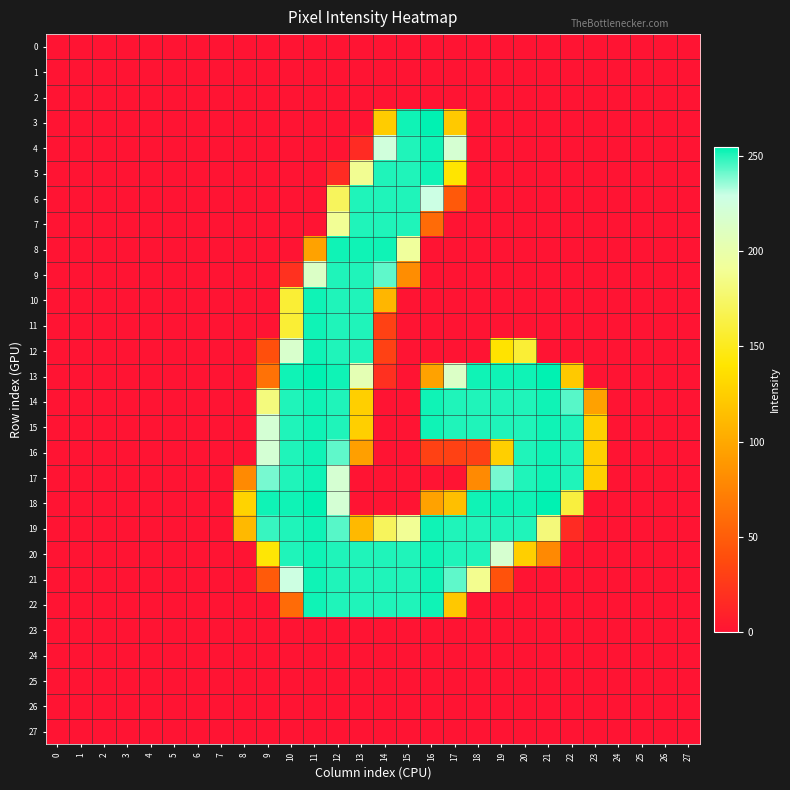

Reading left to right, list all the values displayed in this chart.

0: 0=0	1=0	2=0	3=0	4=0	5=0	6=0	7=0	8=0	9=0	10=0	11=0	12=0	13=0	14=0	15=0	16=0	17=0	18=0	19=0	20=0	21=0	22=0	23=0	24=0	25=0	26=0	27=0
1: 0=0	1=0	2=0	3=0	4=0	5=0	6=0	7=0	8=0	9=0	10=0	11=0	12=0	13=0	14=0	15=0	16=0	17=0	18=0	19=0	20=0	21=0	22=0	23=0	24=0	25=0	26=0	27=0
2: 0=0	1=0	2=0	3=0	4=0	5=0	6=0	7=0	8=0	9=0	10=0	11=0	12=0	13=0	14=0	15=0	16=0	17=0	18=0	19=0	20=0	21=0	22=0	23=0	24=0	25=0	26=0	27=0
3: 0=0	1=0	2=0	3=0	4=0	5=0	6=0	7=0	8=0	9=0	10=0	11=0	12=0	13=0	14=124	15=253	16=255	17=122	18=0	19=0	20=0	21=0	22=0	23=0	24=0	25=0	26=0	27=0
4: 0=0	1=0	2=0	3=0	4=0	5=0	6=0	7=0	8=0	9=0	10=0	11=0	12=0	13=16	14=225	15=251	16=253	17=220	18=0	19=0	20=0	21=0	22=0	23=0	24=0	25=0	26=0	27=0
5: 0=0	1=0	2=0	3=0	4=0	5=0	6=0	7=0	8=0	9=0	10=0	11=0	12=16	13=189	14=251	15=251	16=253	17=140	18=0	19=0	20=0	21=0	22=0	23=0	24=0	25=0	26=0	27=0
6: 0=0	1=0	2=0	3=0	4=0	5=0	6=0	7=0	8=0	9=0	10=0	11=0	12=171	13=251	14=251	15=251	16=229	17=47	18=0	19=0	20=0	21=0	22=0	23=0	24=0	25=0	26=0	27=0
7: 0=0	1=0	2=0	3=0	4=0	5=0	6=0	7=0	8=0	9=0	10=0	11=0	12=190	13=251	14=251	15=251	16=59	17=0	18=0	19=0	20=0	21=0	22=0	23=0	24=0	25=0	26=0	27=0
8: 0=0	1=0	2=0	3=0	4=0	5=0	6=0	7=0	8=0	9=0	10=0	11=96	12=253	13=253	14=253	15=193	16=0	17=0	18=0	19=0	20=0	21=0	22=0	23=0	24=0	25=0	26=0	27=0
9: 0=0	1=0	2=0	3=0	4=0	5=0	6=0	7=0	8=0	9=0	10=20	11=214	12=251	13=251	14=243	15=82	16=0	17=0	18=0	19=0	20=0	21=0	22=0	23=0	24=0	25=0	26=0	27=0
10: 0=0	1=0	2=0	3=0	4=0	5=0	6=0	7=0	8=0	9=0	10=158	11=253	12=251	13=251	14=109	15=0	16=0	17=0	18=0	19=0	20=0	21=0	22=0	23=0	24=0	25=0	26=0	27=0
11: 0=0	1=0	2=0	3=0	4=0	5=0	6=0	7=0	8=0	9=0	10=158	11=253	12=251	13=251	14=31	15=0	16=0	17=0	18=0	19=0	20=0	21=0	22=0	23=0	24=0	25=0	26=0	27=0
12: 0=0	1=0	2=0	3=0	4=0	5=0	6=0	7=0	8=0	9=40	10=217	11=253	12=251	13=251	14=31	15=0	16=0	17=0	18=0	19=139	20=158	21=0	22=0	23=0	24=0	25=0	26=0	27=0
13: 0=0	1=0	2=0	3=0	4=0	5=0	6=0	7=0	8=0	9=64	10=253	11=255	12=253	13=205	14=19	15=0	16=96	17=214	18=253	19=253	20=253	21=255	22=122	23=0	24=0	25=0	26=0	27=0
14: 0=0	1=0	2=0	3=0	4=0	5=0	6=0	7=0	8=0	9=182	10=251	11=253	12=251	13=126	14=0	15=0	16=253	17=251	18=251	19=251	20=251	21=253	22=244	23=95	24=0	25=0	26=0	27=0
15: 0=0	1=0	2=0	3=0	4=0	5=0	6=0	7=0	8=0	9=221	10=251	11=253	12=251	13=126	14=0	15=0	16=253	17=251	18=251	19=251	20=251	21=253	22=251	23=126	24=0	25=0	26=0	27=0
16: 0=0	1=0	2=0	3=0	4=0	5=0	6=0	7=0	8=0	9=221	10=251	11=253	12=243	13=94	14=0	15=0	16=31	17=31	18=31	19=126	20=251	21=253	22=251	23=126	24=0	25=0	26=0	27=0
17: 0=0	1=0	2=0	3=0	4=0	5=0	6=0	7=0	8=80	9=240	10=251	11=253	12=220	13=0	14=0	15=0	16=0	17=0	18=80	19=240	20=251	21=253	22=251	23=126	24=0	25=0	26=0	27=0
18: 0=0	1=0	2=0	3=0	4=0	5=0	6=0	7=0	8=128	9=253	10=253	11=255	12=221	13=0	14=0	15=0	16=96	17=115	18=253	19=253	20=253	21=255	22=161	23=0	24=0	25=0	26=0	27=0
19: 0=0	1=0	2=0	3=0	4=0	5=0	6=0	7=0	8=111	9=248	10=251	11=253	12=244	13=111	14=171	15=190	16=253	17=251	18=251	19=251	20=251	21=181	22=16	23=0	24=0	25=0	26=0	27=0
20: 0=0	1=0	2=0	3=0	4=0	5=0	6=0	7=0	8=0	9=142	10=251	11=253	12=251	13=251	14=251	15=251	16=253	17=251	18=251	19=219	20=126	21=79	22=0	23=0	24=0	25=0	26=0	27=0
21: 0=0	1=0	2=0	3=0	4=0	5=0	6=0	7=0	8=0	9=48	10=228	11=253	12=251	13=251	14=251	15=251	16=253	17=243	18=188	19=42	20=0	21=0	22=0	23=0	24=0	25=0	26=0	27=0
22: 0=0	1=0	2=0	3=0	4=0	5=0	6=0	7=0	8=0	9=0	10=59	11=253	12=251	13=251	14=251	15=251	16=253	17=121	18=0	19=0	20=0	21=0	22=0	23=0	24=0	25=0	26=0	27=0
23: 0=0	1=0	2=0	3=0	4=0	5=0	6=0	7=0	8=0	9=0	10=0	11=0	12=0	13=0	14=0	15=0	16=0	17=0	18=0	19=0	20=0	21=0	22=0	23=0	24=0	25=0	26=0	27=0
24: 0=0	1=0	2=0	3=0	4=0	5=0	6=0	7=0	8=0	9=0	10=0	11=0	12=0	13=0	14=0	15=0	16=0	17=0	18=0	19=0	20=0	21=0	22=0	23=0	24=0	25=0	26=0	27=0
25: 0=0	1=0	2=0	3=0	4=0	5=0	6=0	7=0	8=0	9=0	10=0	11=0	12=0	13=0	14=0	15=0	16=0	17=0	18=0	19=0	20=0	21=0	22=0	23=0	24=0	25=0	26=0	27=0
26: 0=0	1=0	2=0	3=0	4=0	5=0	6=0	7=0	8=0	9=0	10=0	11=0	12=0	13=0	14=0	15=0	16=0	17=0	18=0	19=0	20=0	21=0	22=0	23=0	24=0	25=0	26=0	27=0
27: 0=0	1=0	2=0	3=0	4=0	5=0	6=0	7=0	8=0	9=0	10=0	11=0	12=0	13=0	14=0	15=0	16=0	17=0	18=0	19=0	20=0	21=0	22=0	23=0	24=0	25=0	26=0	27=0